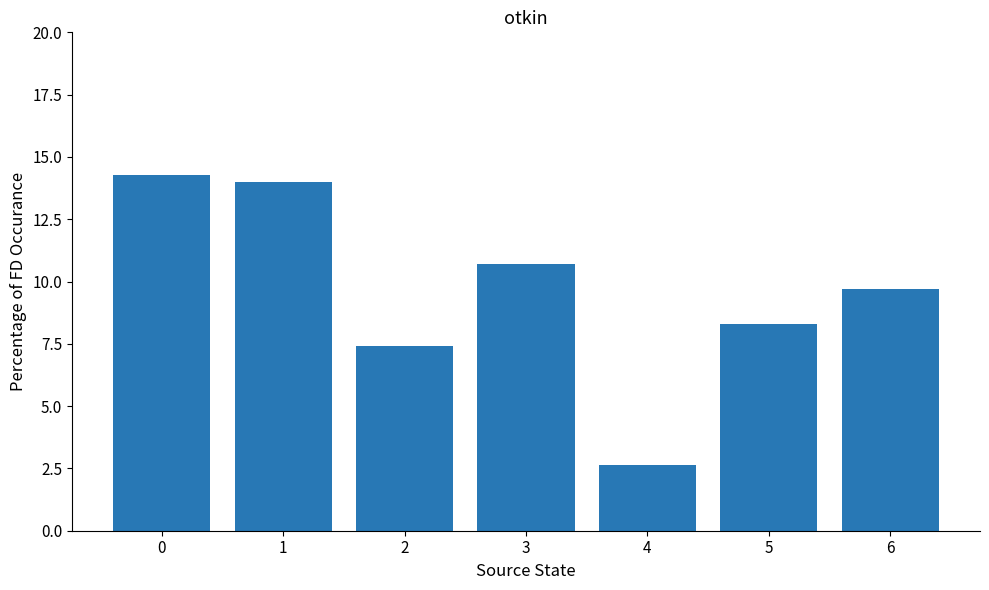

What is the sum of the values at 0 and 5?

22.6